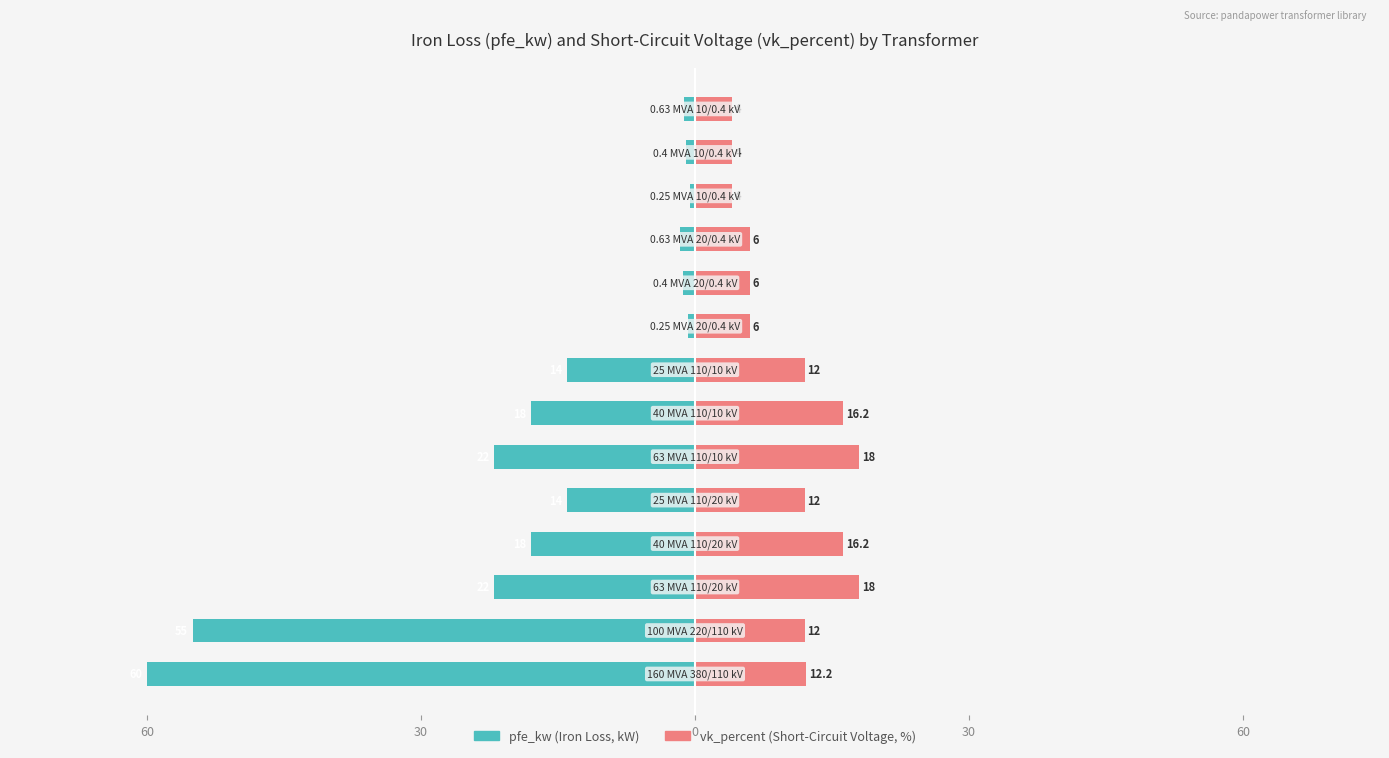

Which series has the widest spread of values?

pfe_kw